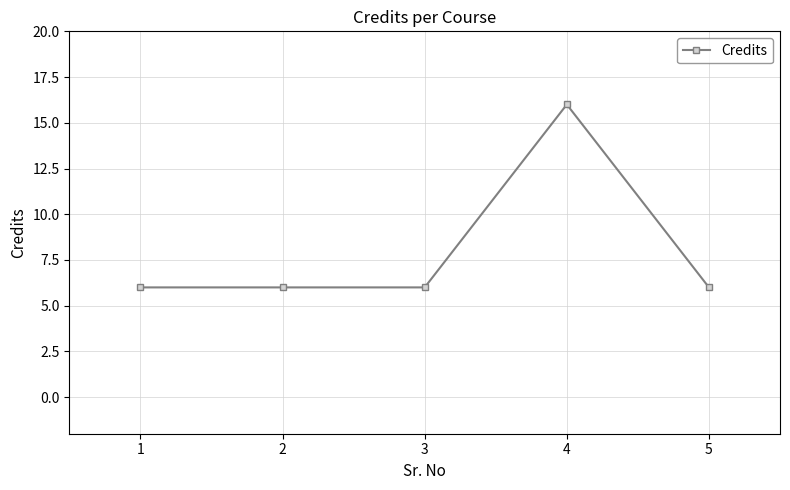

What is the difference between the maximum and second lowest values?

10